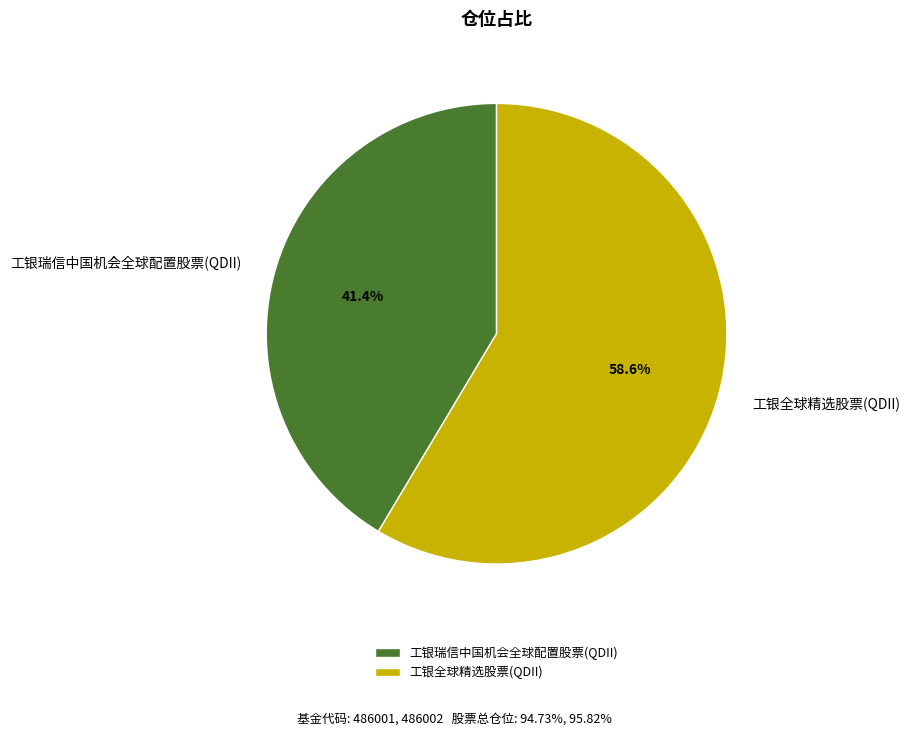

Which category has the biggest portion of the pie?

工银全球精选股票(QDII)